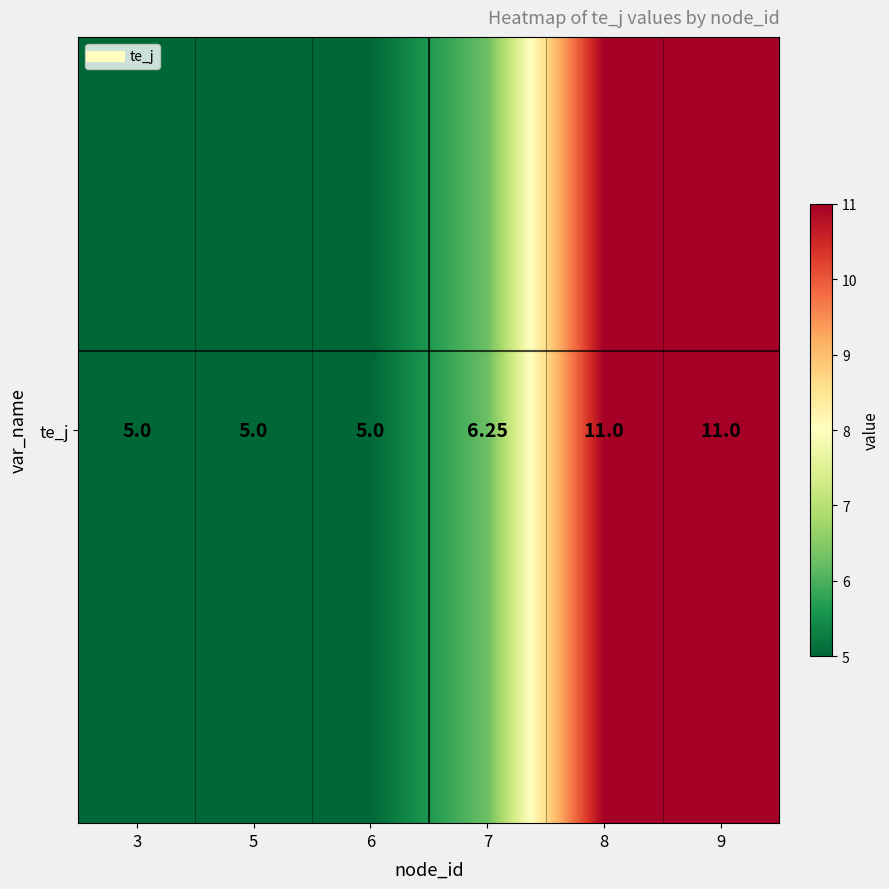

Reading left to right, list all the values displayed in this chart.

3=5.0	5=5.0	6=5.0	7=6.2	8=11.0	9=11.0